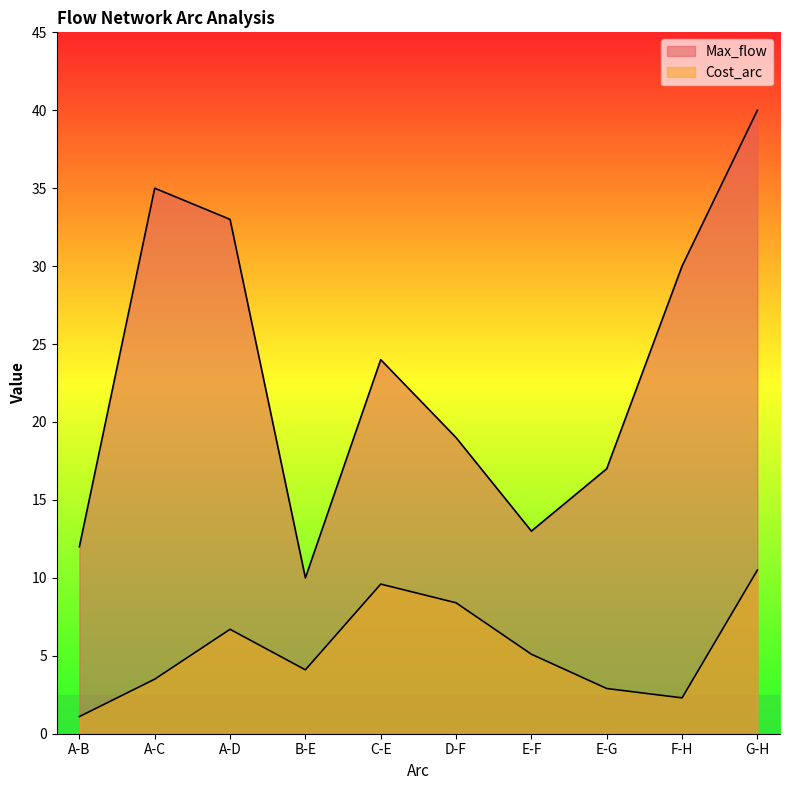

Between E-F and E-G, which is larger?

E-G